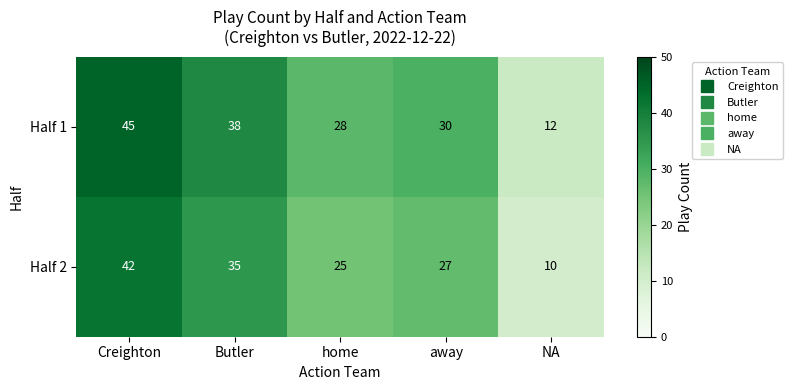

What is the highest value of the Half 2 series?

42